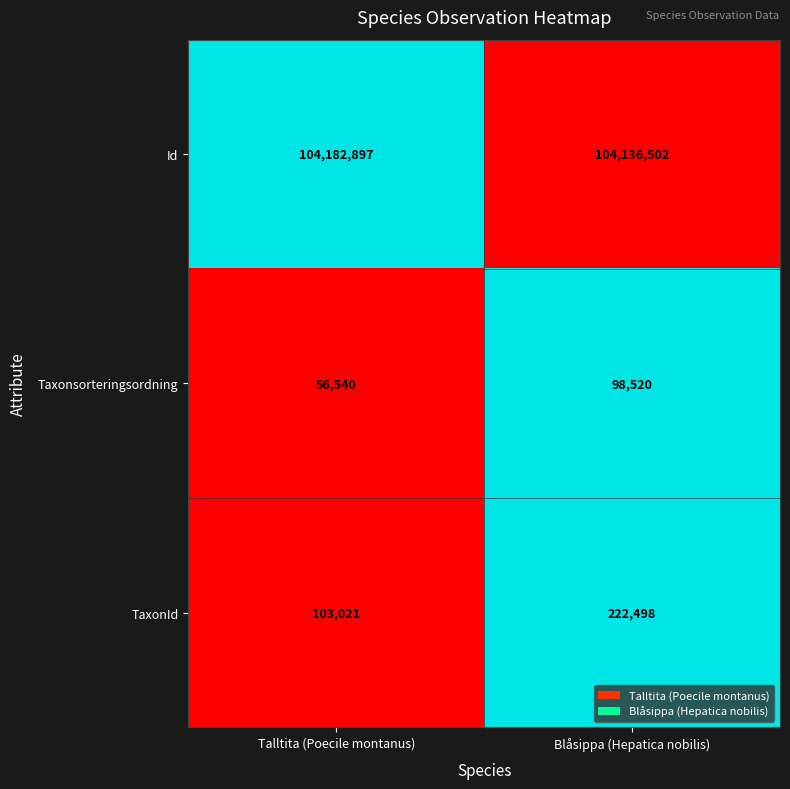

Count the number of data series in this chart.

3